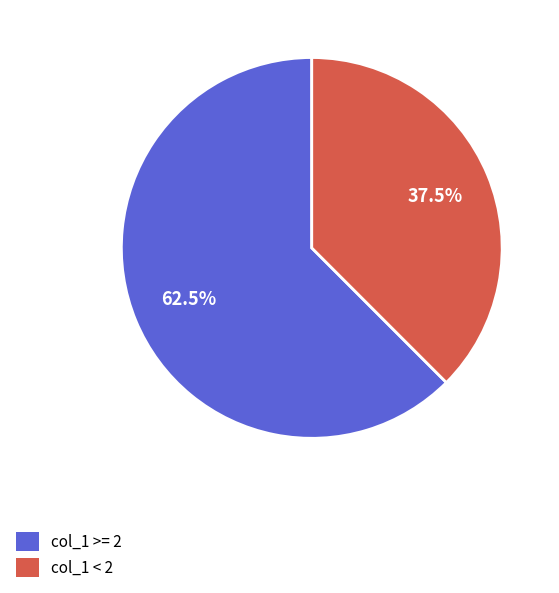

Do col_1 >= 2 and col_1 < 2 together represent more than half of the pie?

Yes